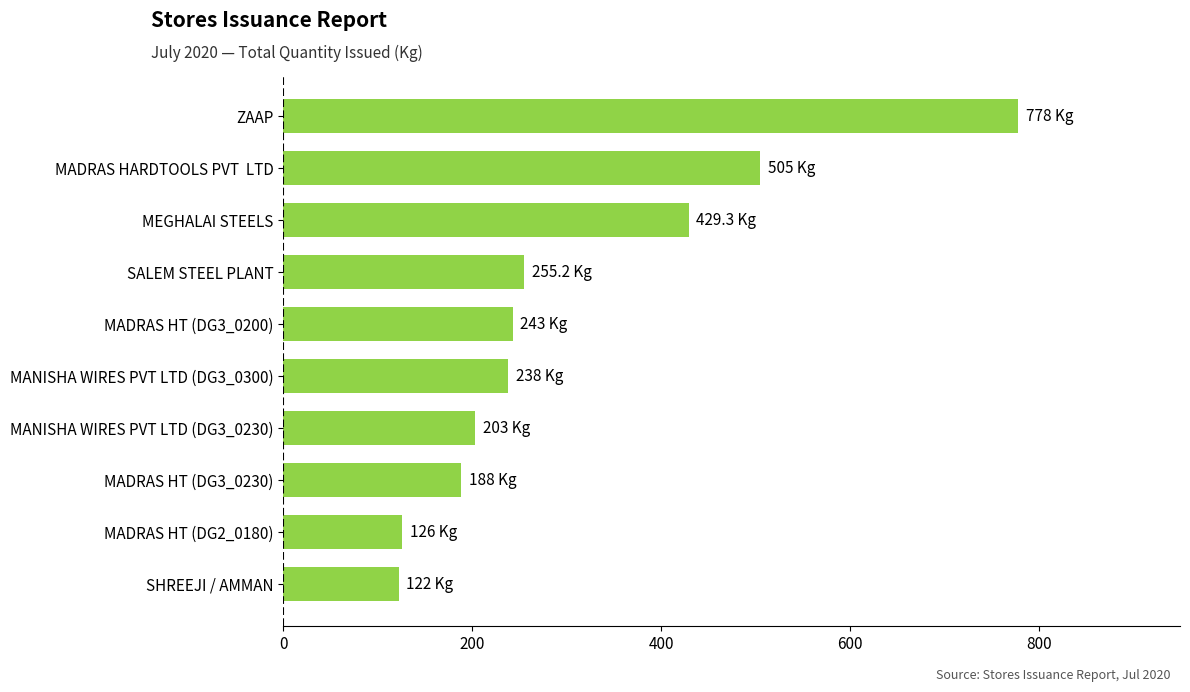

Where is the data nearest to the value 450?

MEGHALAI STEELS